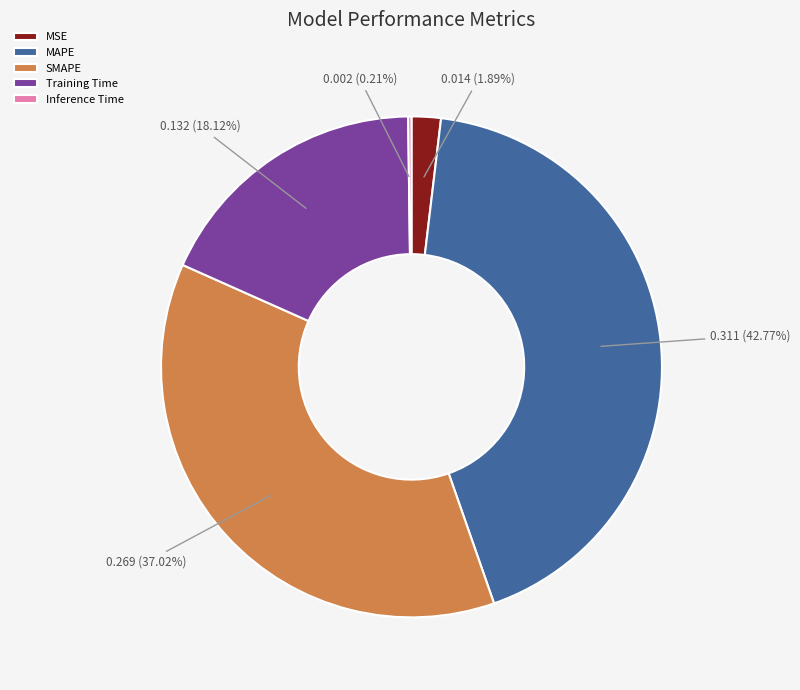

Is it true that Training Time is 18% of the pie?

True